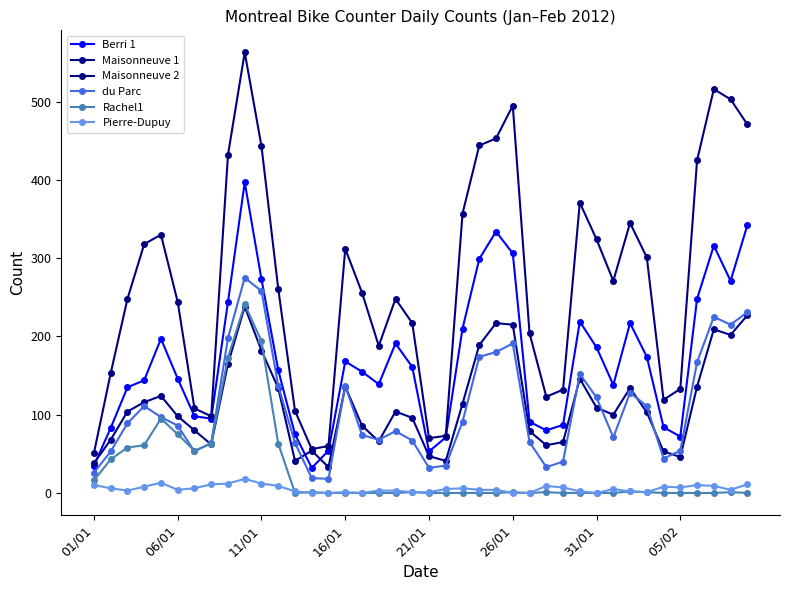

Does the chart have visible grid lines?

No